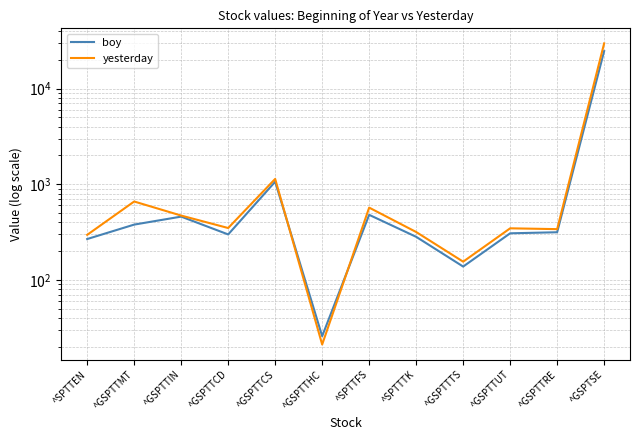

What is the sum of the yesterday values at ^GSPTTCS and ^GSPTTIN?

1606.9